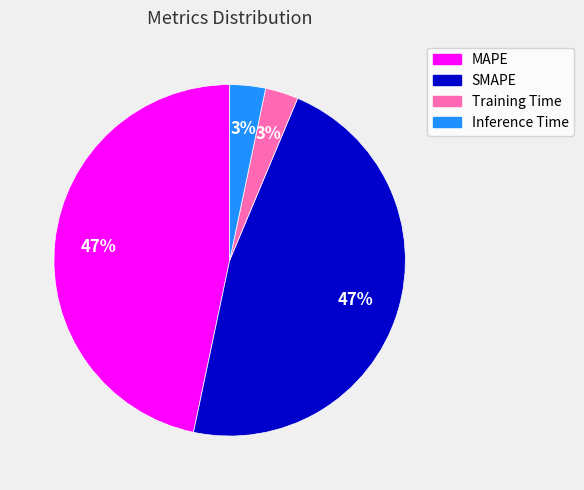

To the nearest percent, what portion does MAPE represent?

47%